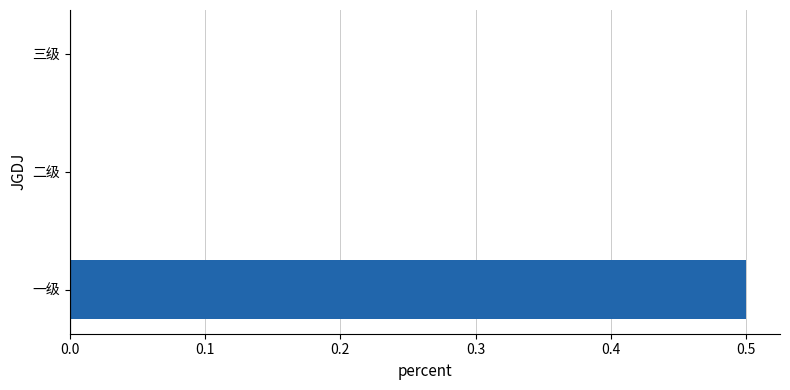

True or false: the data shows 0.0 at 三级.

True